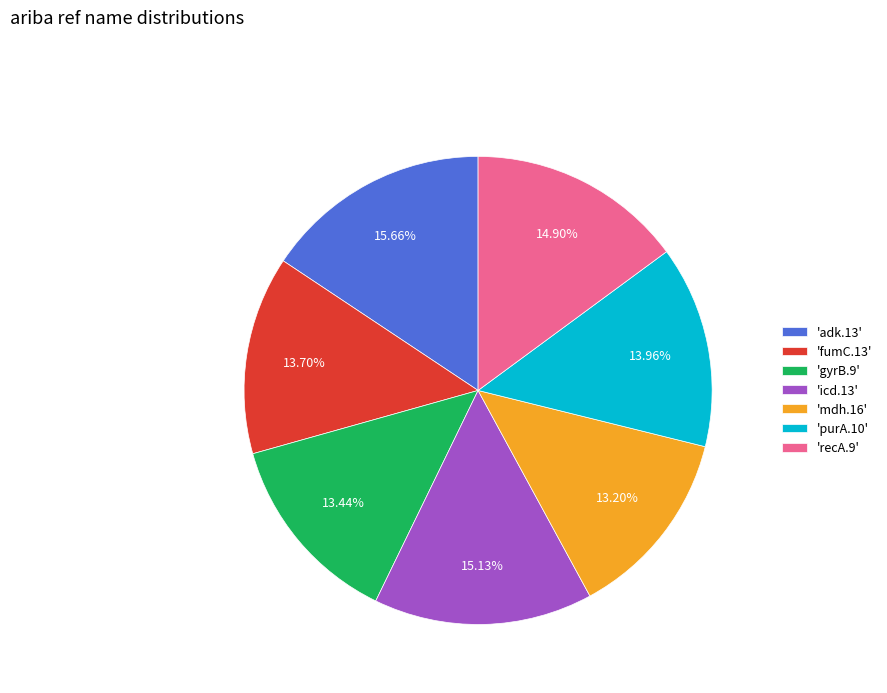

Does any single category account for the majority?

No